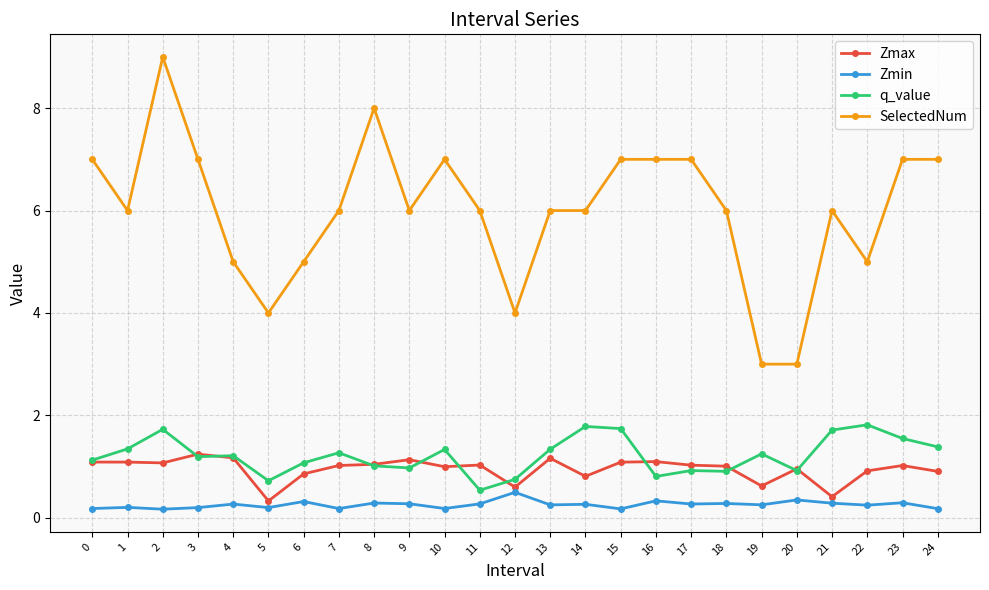

True or false: SelectedNum and Zmin intersect in this chart.

False